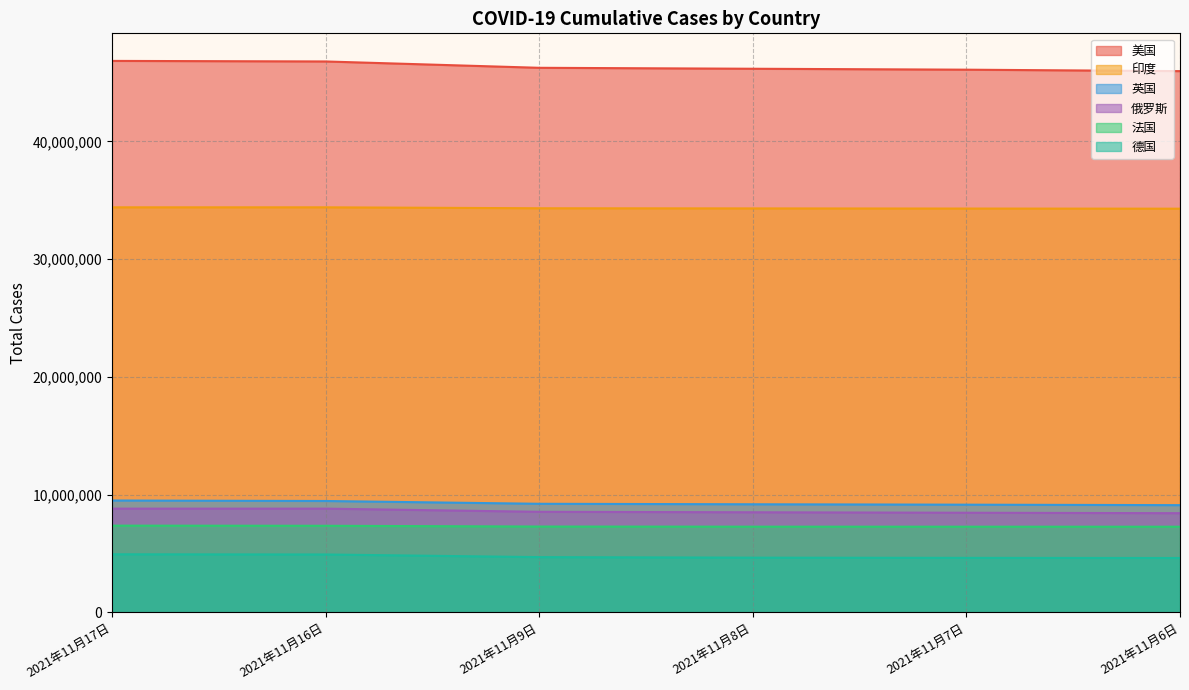

What position from the left is 2021年11月9日?

3